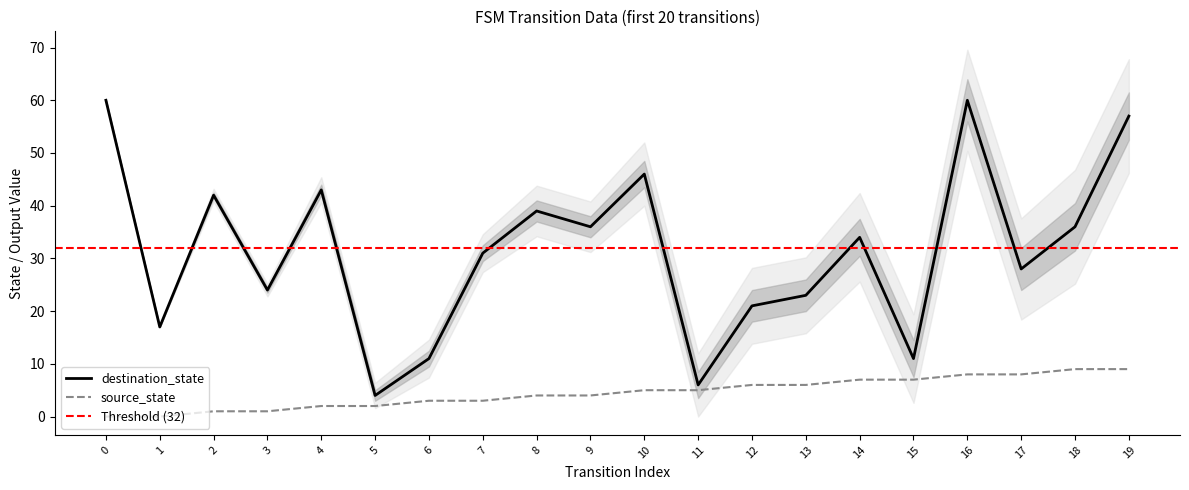

What is the average value of the source_state series?

4